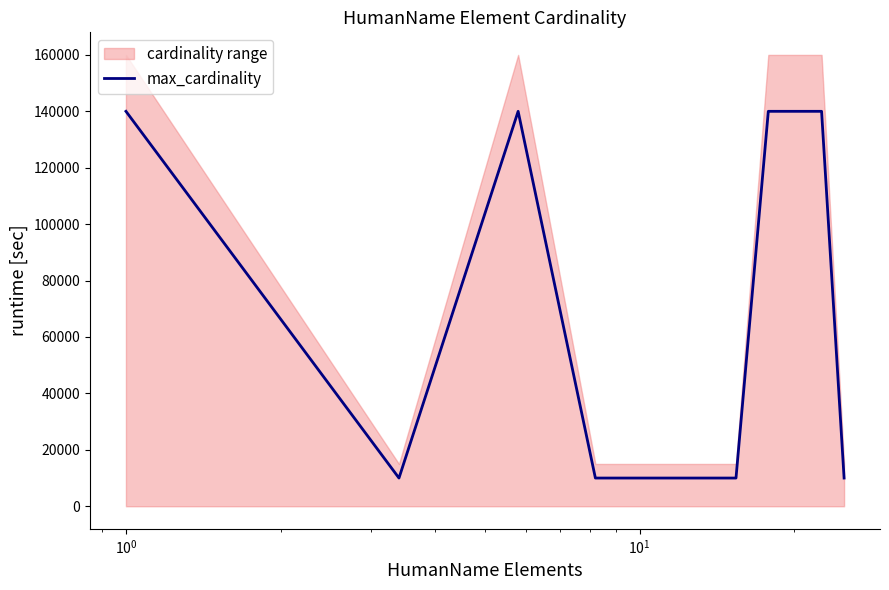

What is the minimum value for max_cardinality?

10000